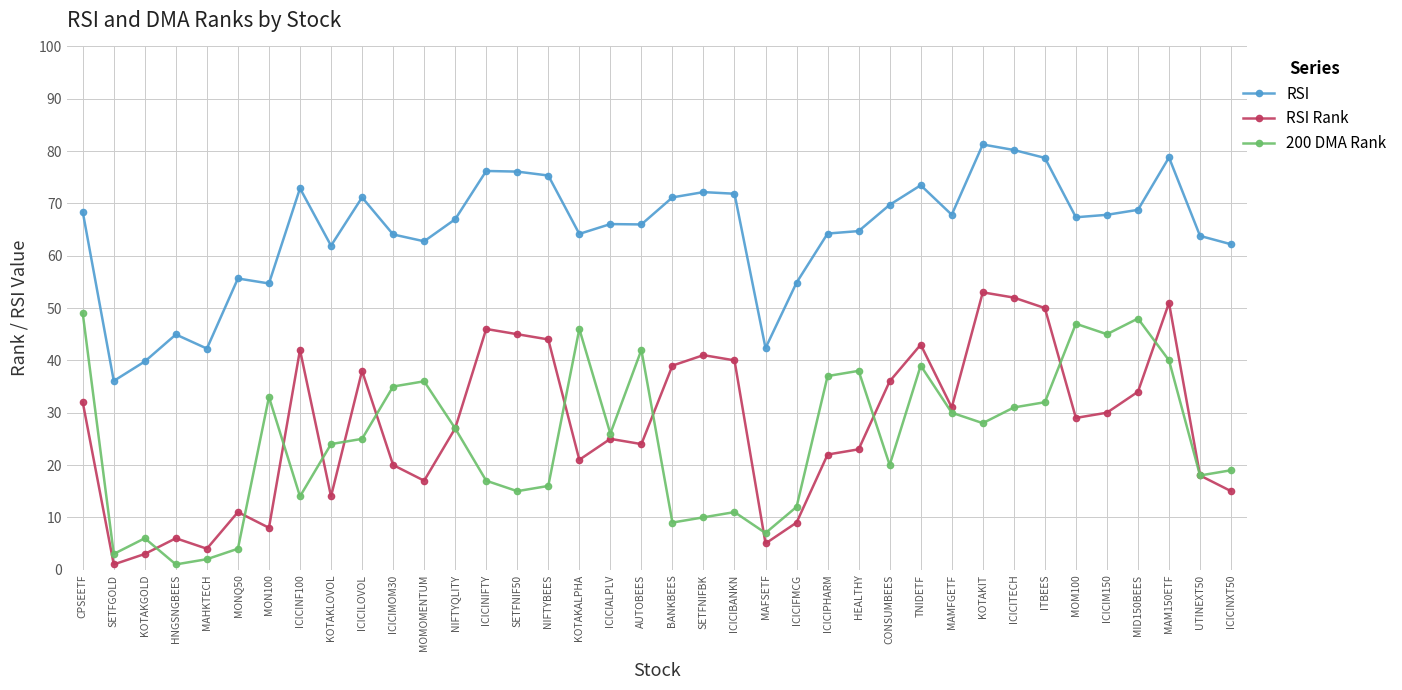

Which series has the widest spread of values?

RSI Rank